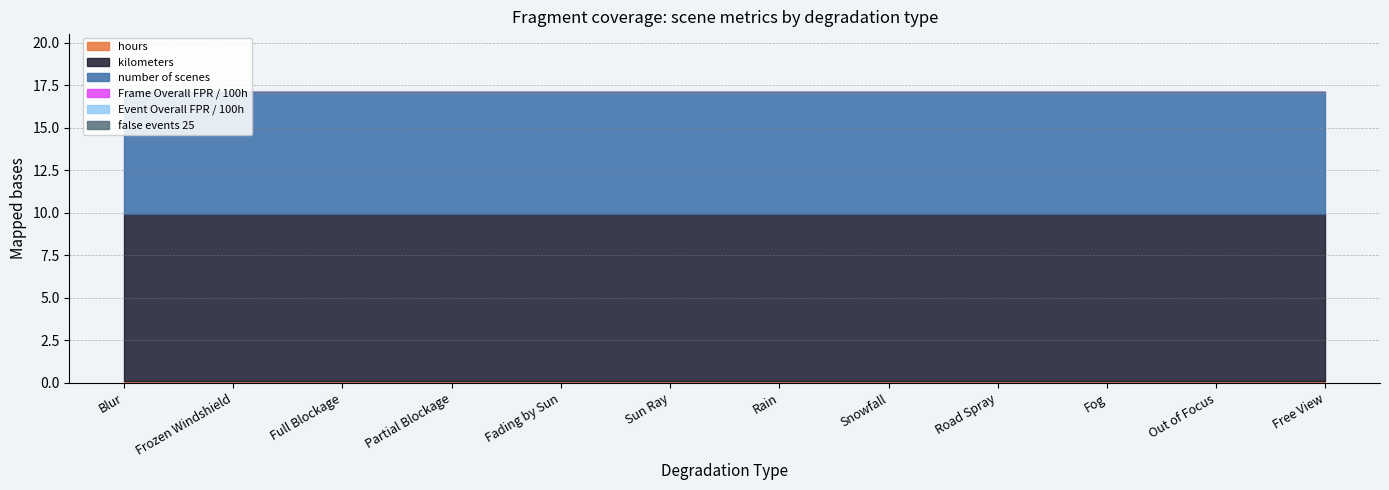

How many categories are shown in the chart?

12